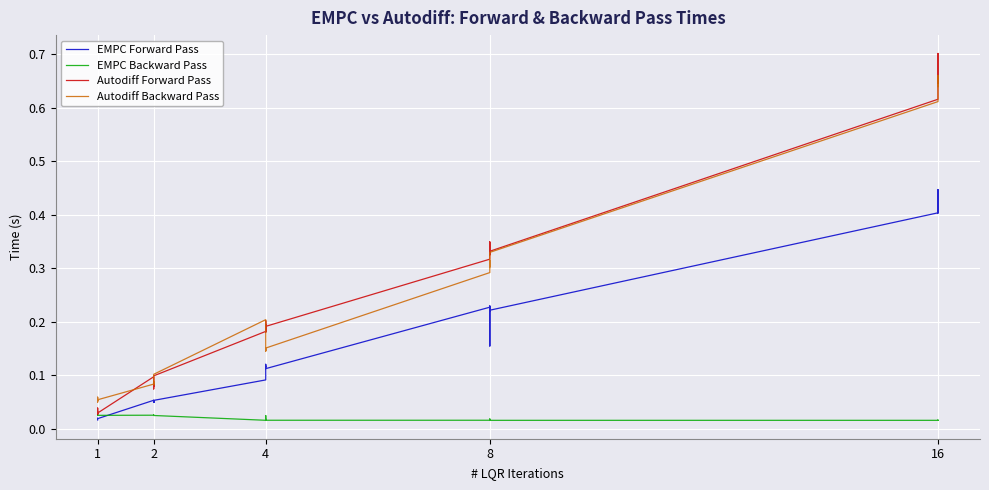

True or false: EMPC Backward Pass and Autodiff Backward Pass cross at least once.

False